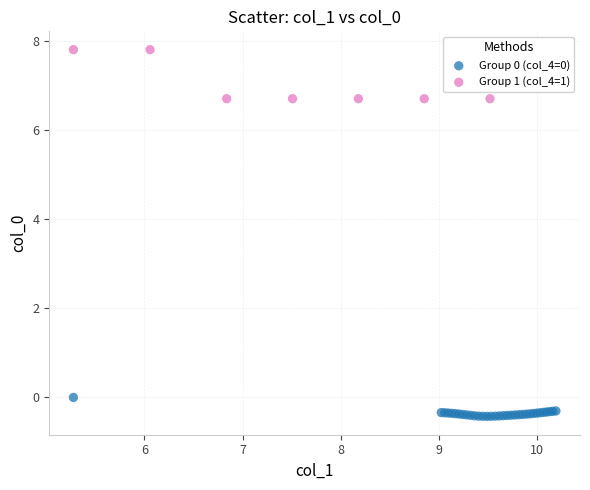

Which series contains the highest Y value?

Group 1 (col_4=1)